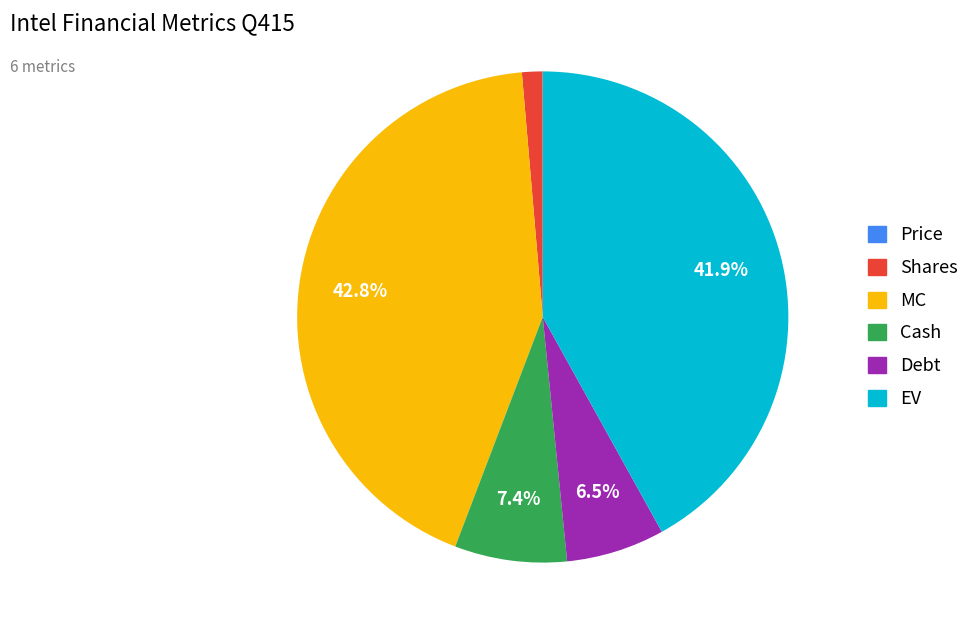

Does Cash represent more than half of the total?

No